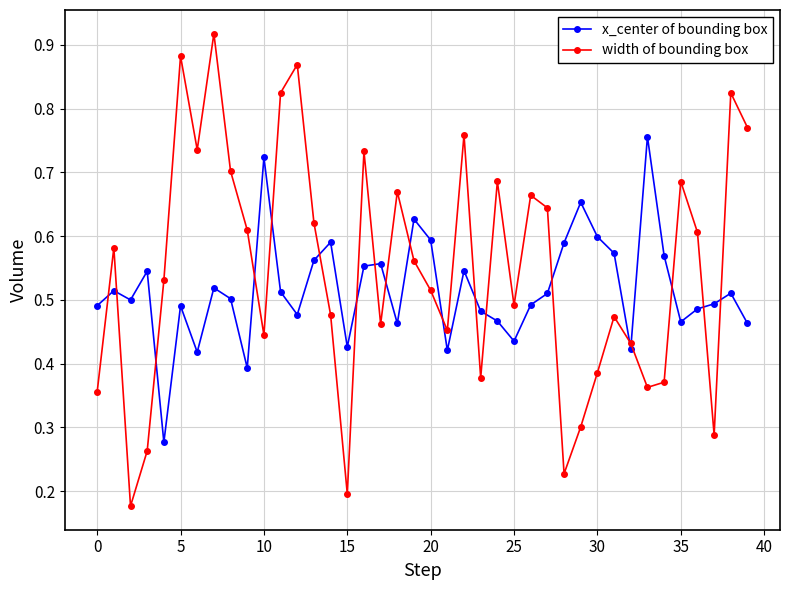

Which series has the largest range (max minus min)?

width of bounding box